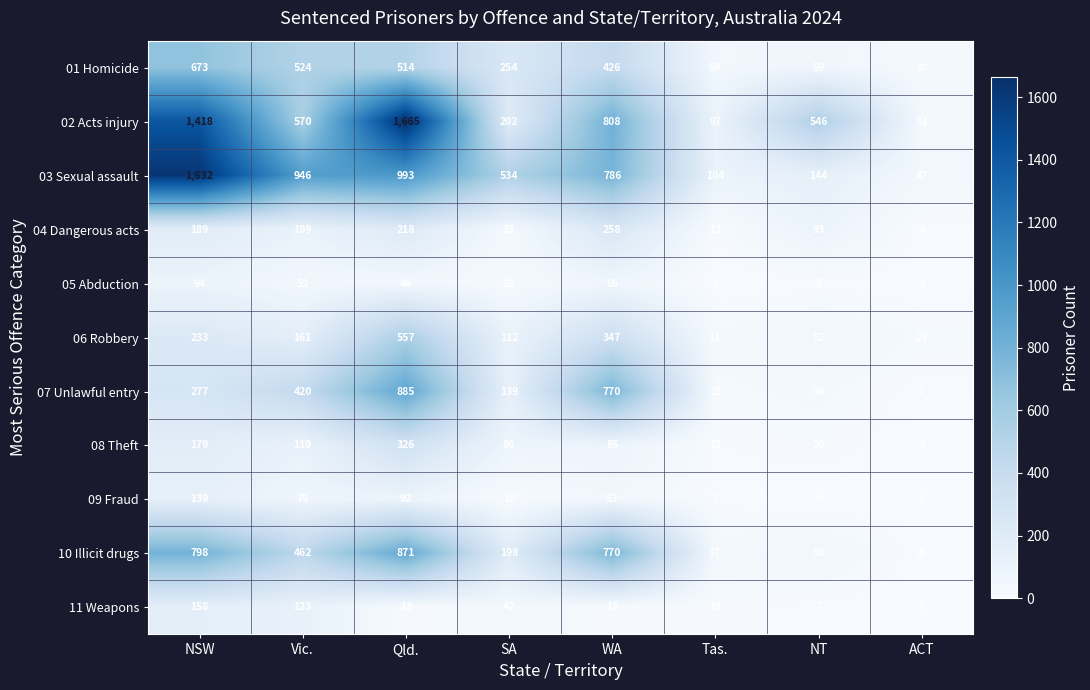

At which category is the sum across all series the highest?

Qld.